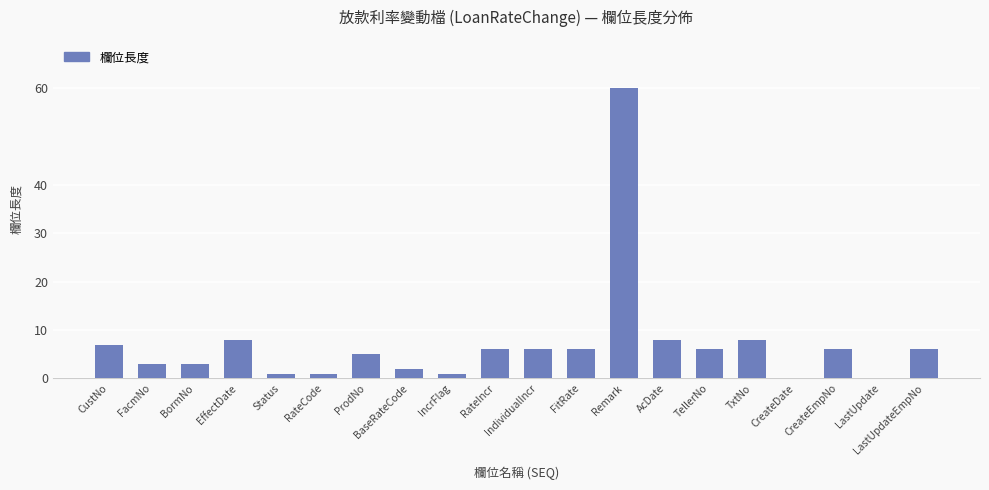

Which has a higher value, FitRate or CreateDate?

FitRate